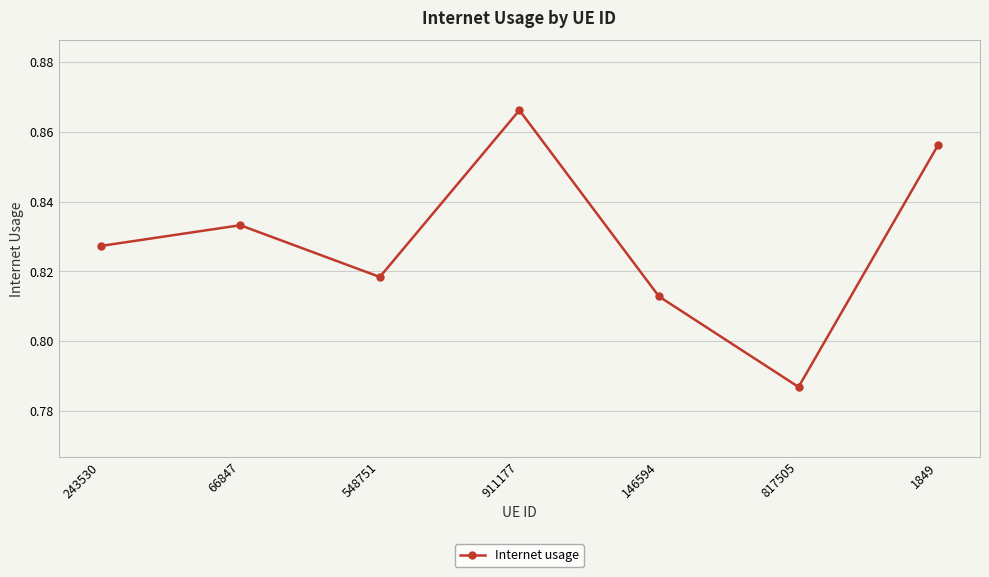

How many lines are shown in the chart?

1